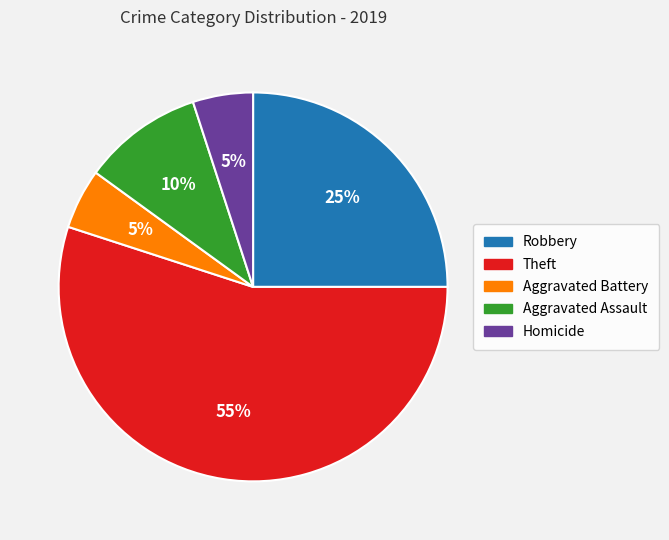

Which slice is the largest?

Theft